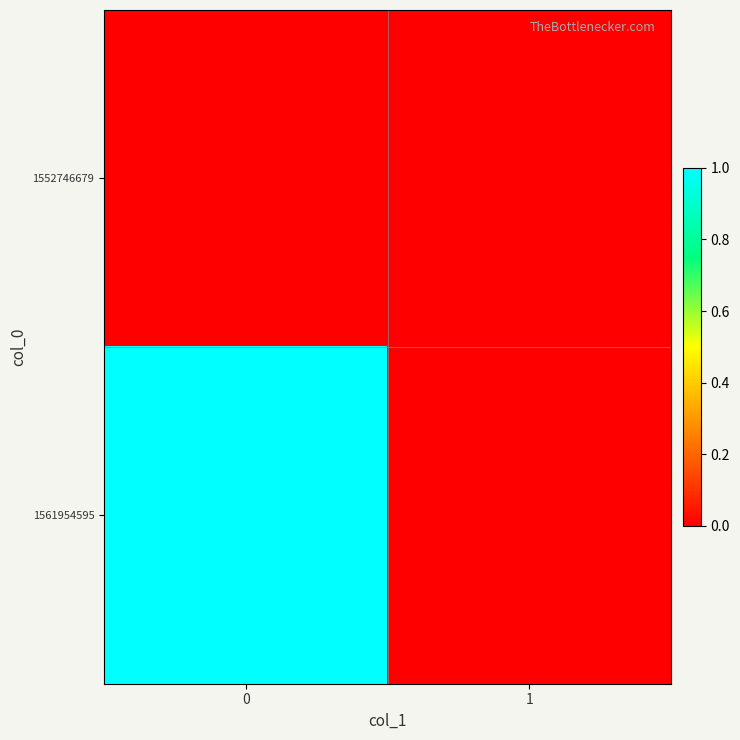

Reading right to left, list all the values displayed in this chart.

1552746679: 1=0	0=0
1561954595: 1=0	0=1